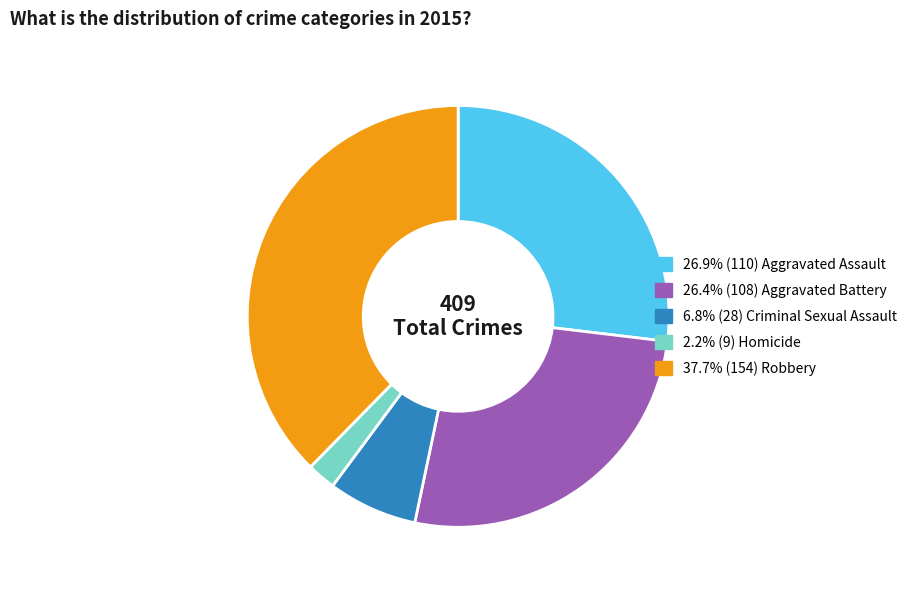

Is there any slice that represents more than half of the pie?

No